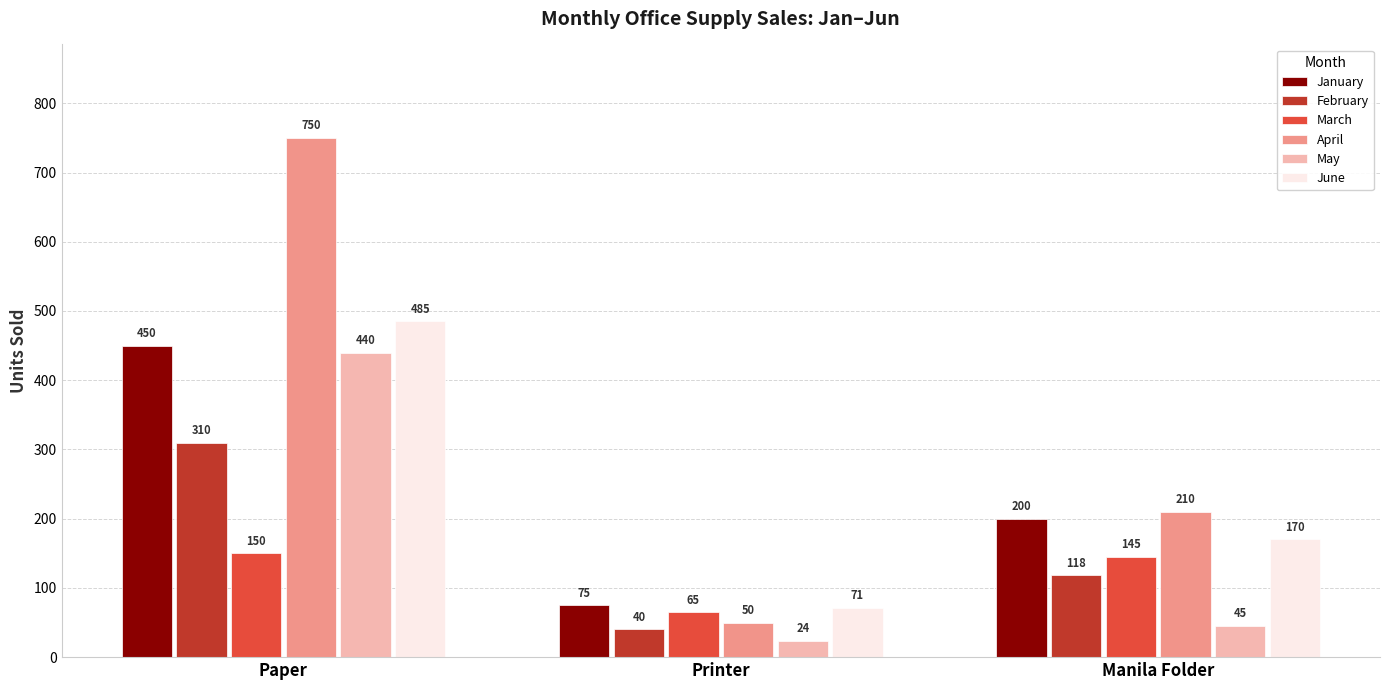

Rank the categories by March value from lowest to highest.

Printer, Manila Folder, Paper